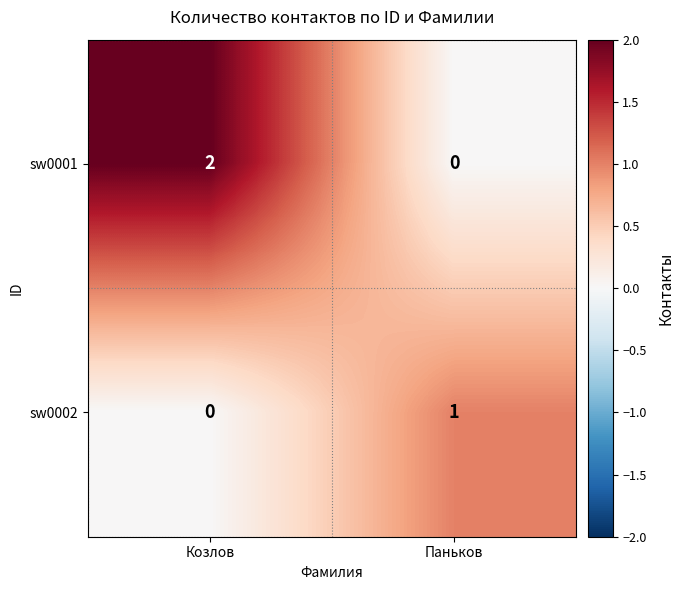

At which label does sw0001 reach its minimum?

Паньков